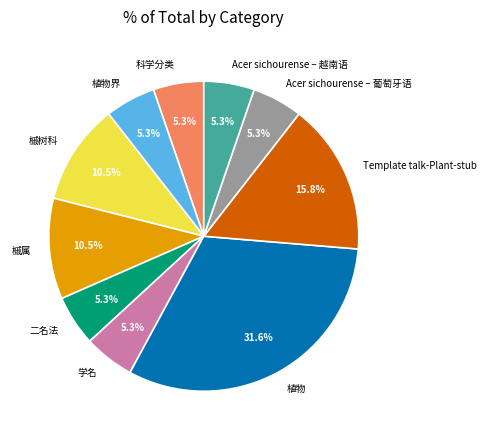

How much of the chart is everything except 学名?

94.7%